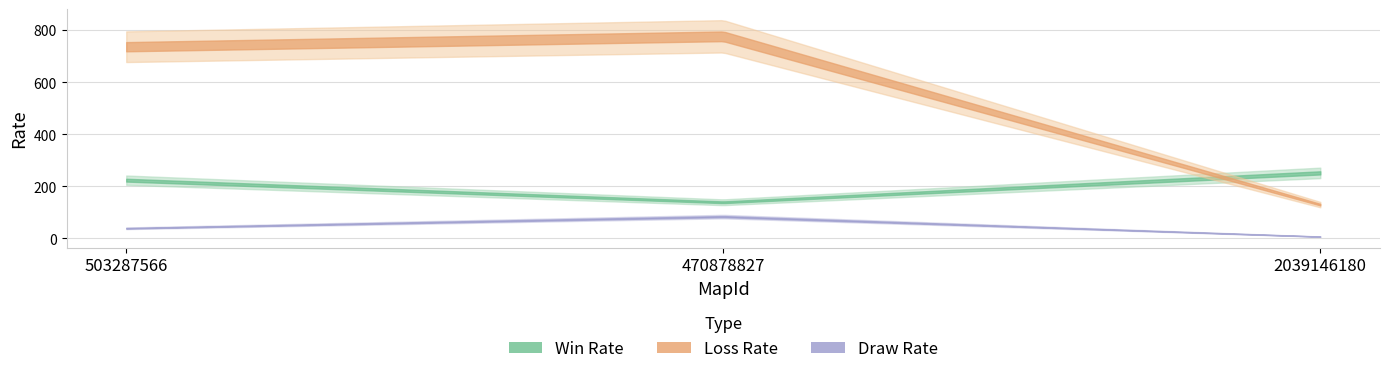

The value of Draw Rate at 2039146180 is 9. True or false?

False